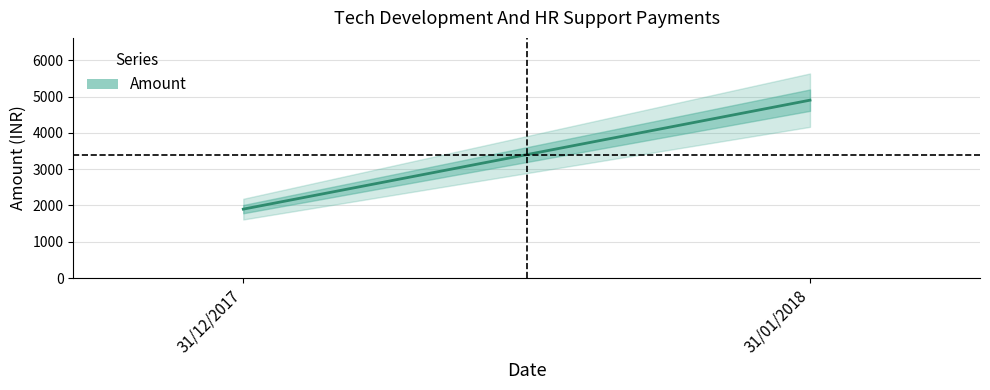

Approximately how many times larger is the value at 31/01/2018 compared to 31/12/2017?

2.6